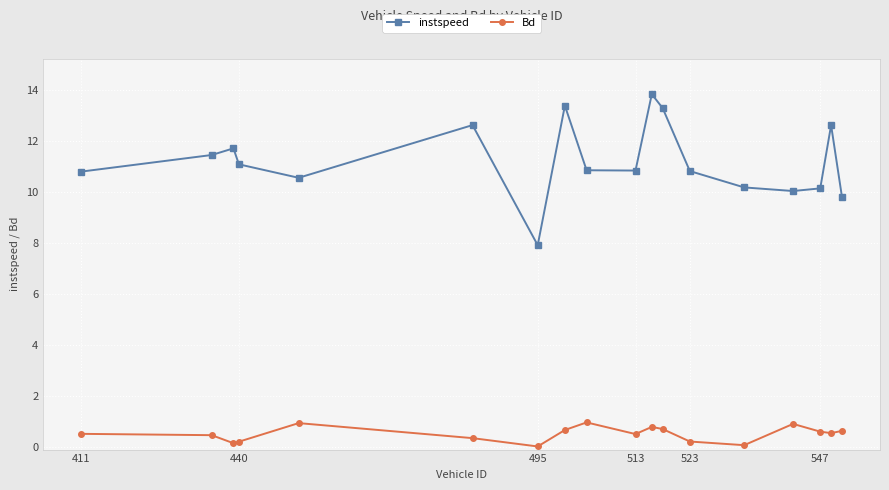

In instspeed, how many points are lower than both neighbors (excluding endpoints)?

4